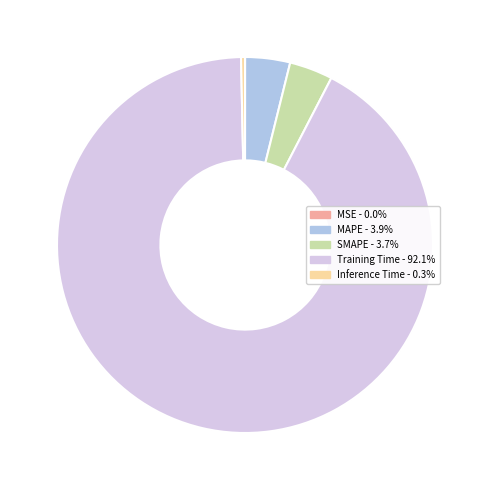

Is there any slice that represents more than half of the pie?

Yes